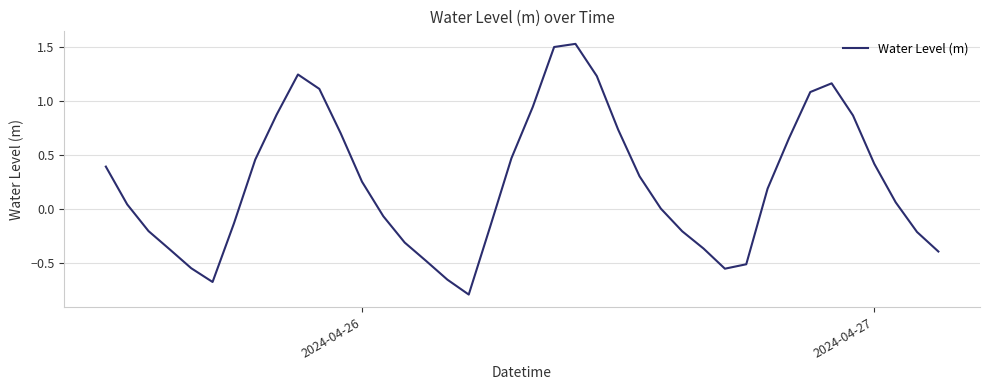

What is the minimum value shown in the chart?

-0.8